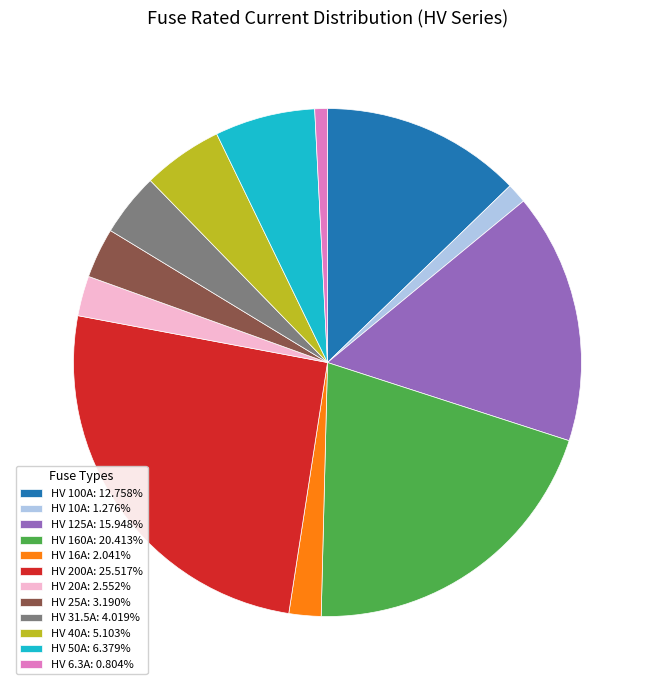

The HV 25A slice represents 3% of the pie. True or false?

True